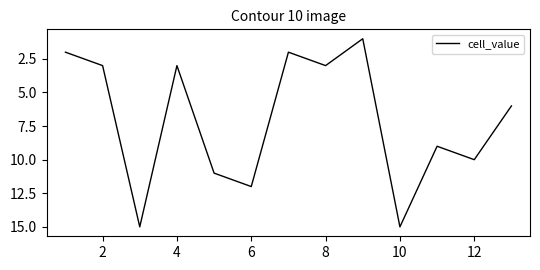

What is the maximum value shown in the chart?

15